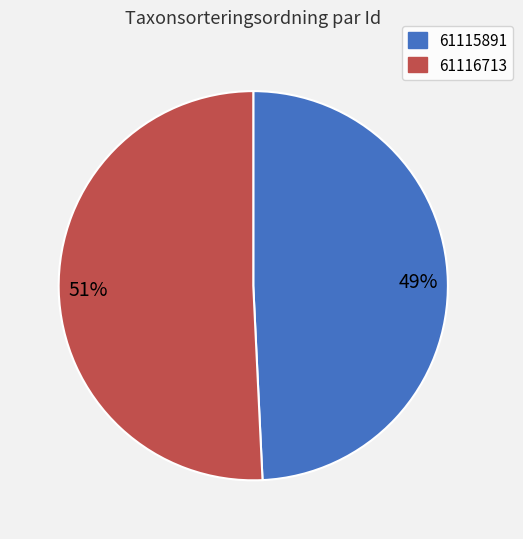

To the nearest percent, what portion does 61115891 represent?

49%